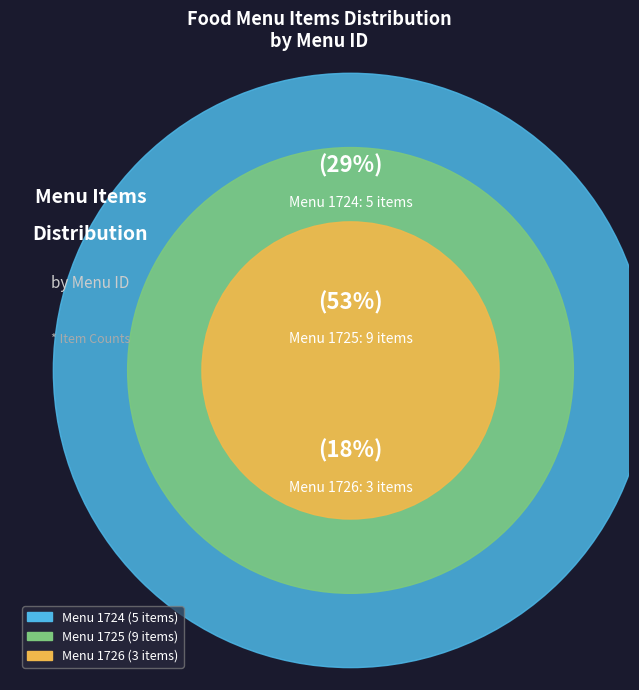

True or false: 1725 accounts for 39% of the total.

False